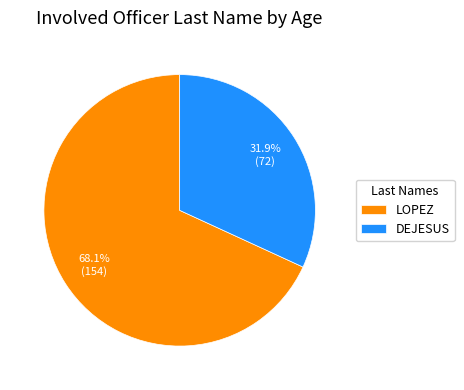

Approximately how many times larger is the value at LOPEZ compared to DEJESUS?

2.1